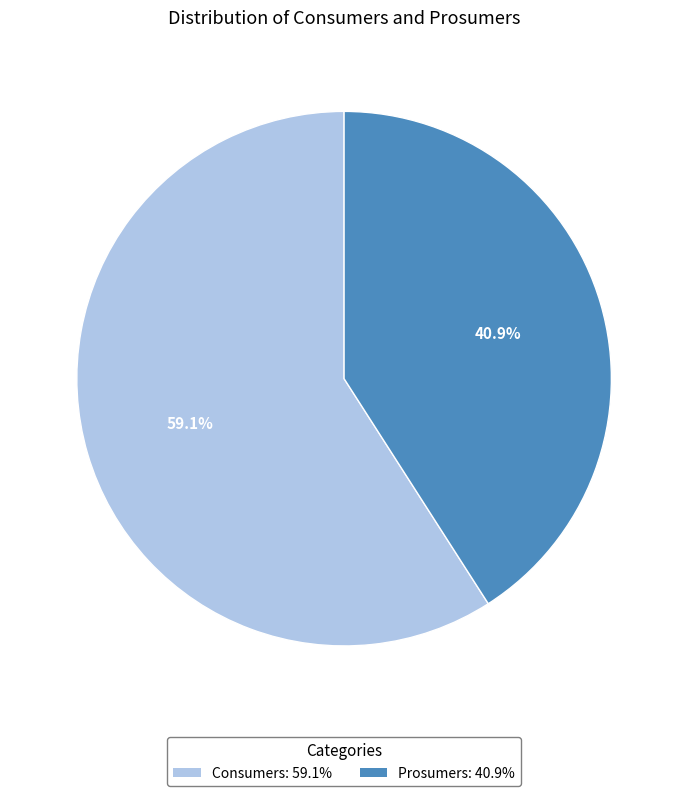

What is the ratio of the value at Prosumers to the value at Consumers?

0.7